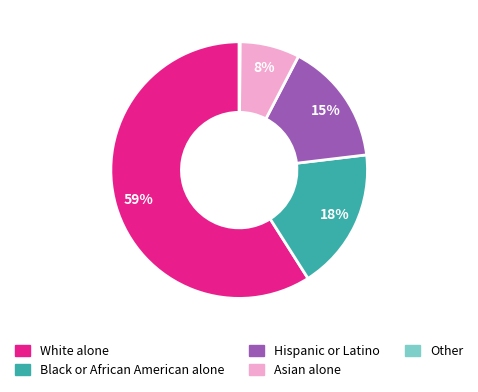

Between Asian alone and Black or African American alone, which is larger?

Black or African American alone